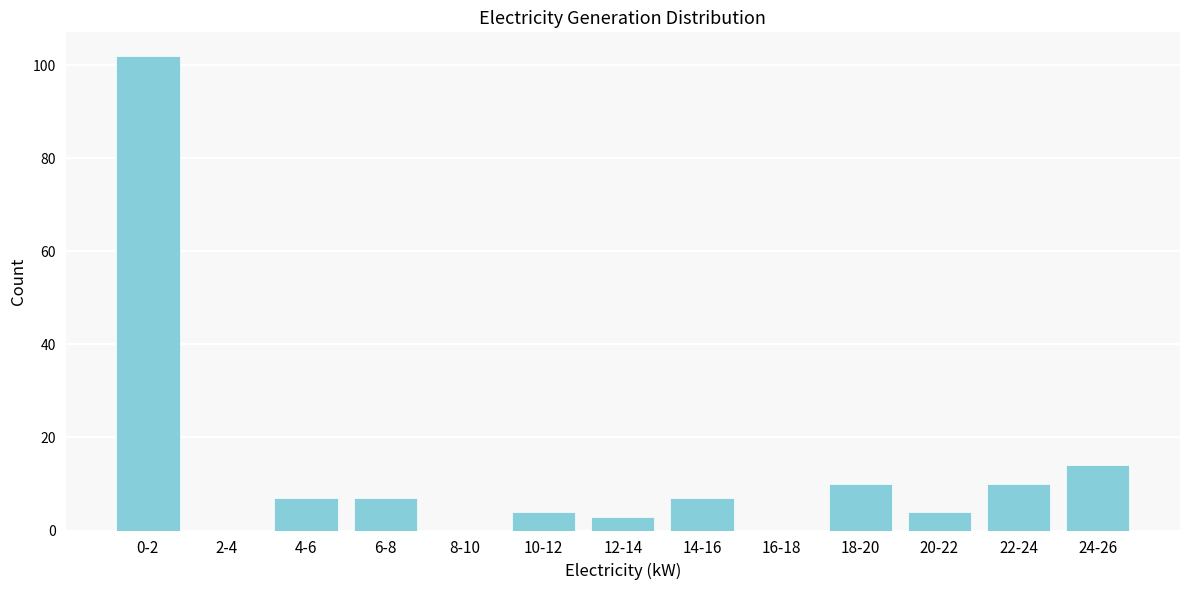

Reading left to right, extract all data points from this chart.

0-2=102	2-4=0	4-6=7	6-8=7	8-10=0	10-12=4	12-14=3	14-16=7	16-18=0	18-20=10	20-22=4	22-24=10	24-26=14